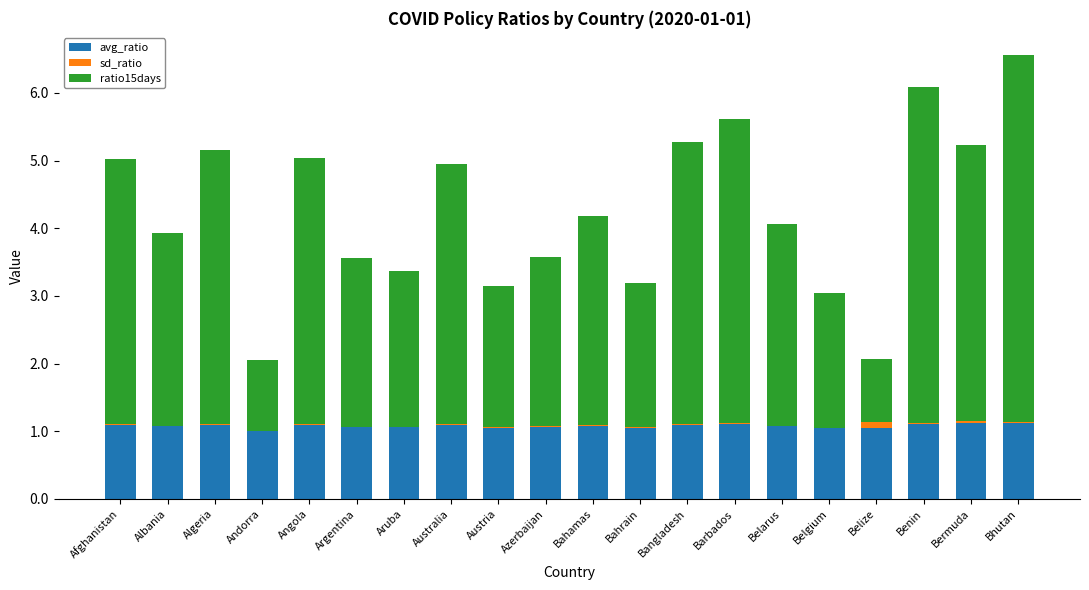

What is the highest value of the avg_ratio series?

1.1